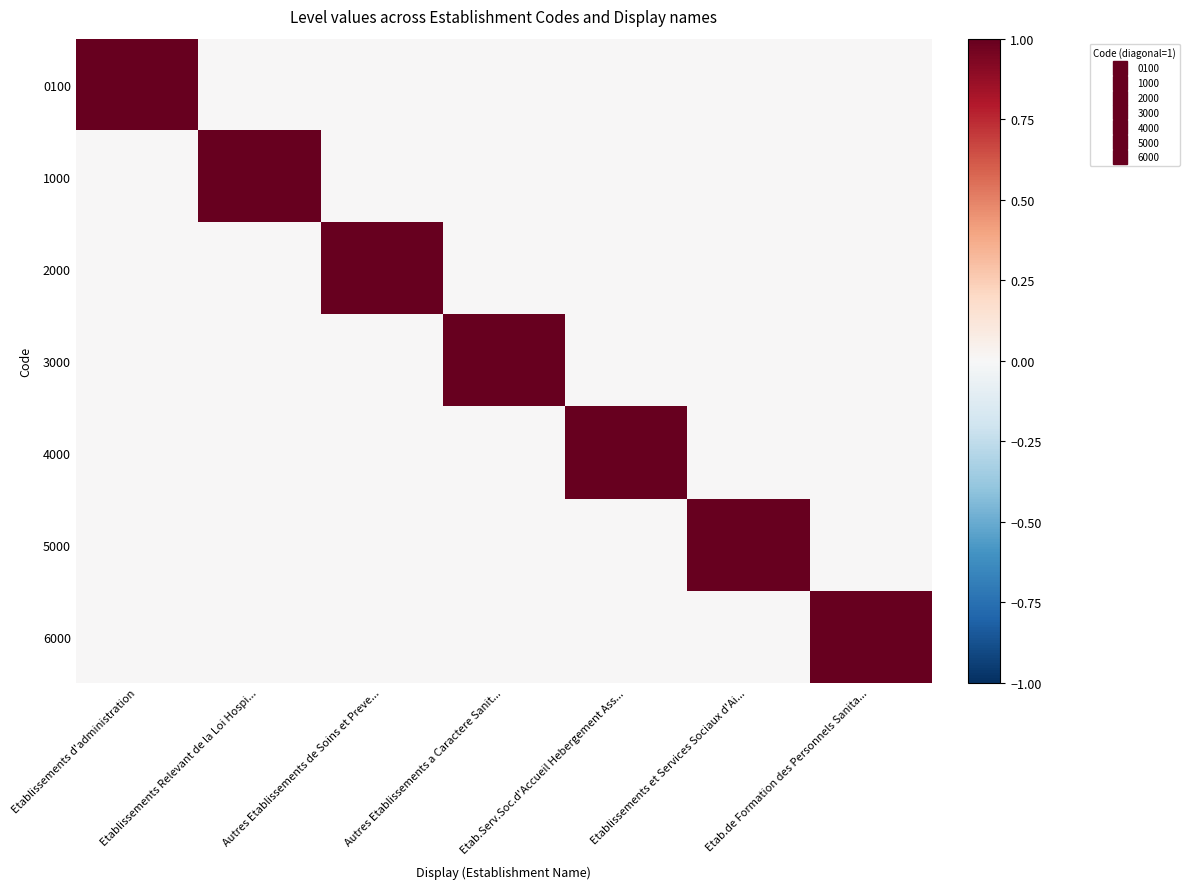

Between Etab.Serv.Soc.d'Accueil Hebergement Ass... and Etablissements Relevant de la Loi Hospi..., which is larger?

Etab.Serv.Soc.d'Accueil Hebergement Ass...